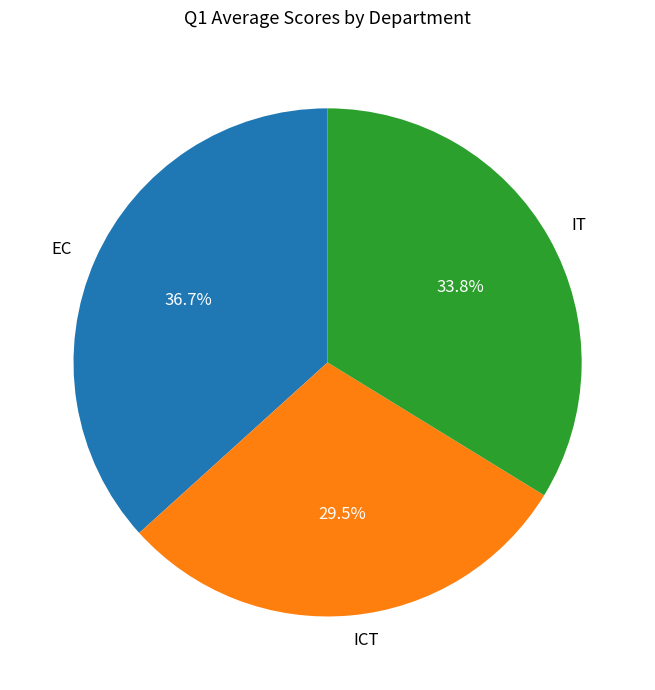

Which slice is the smallest?

ICT